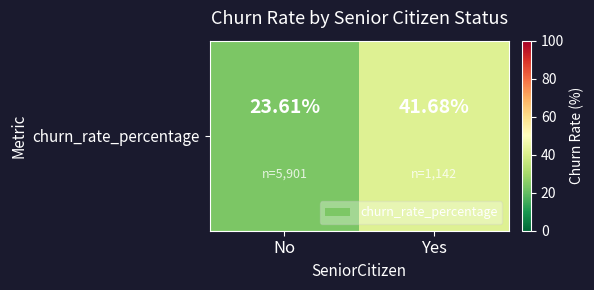

Reading right to left, what are all the values shown in this chart?

Yes=41.7	No=23.6